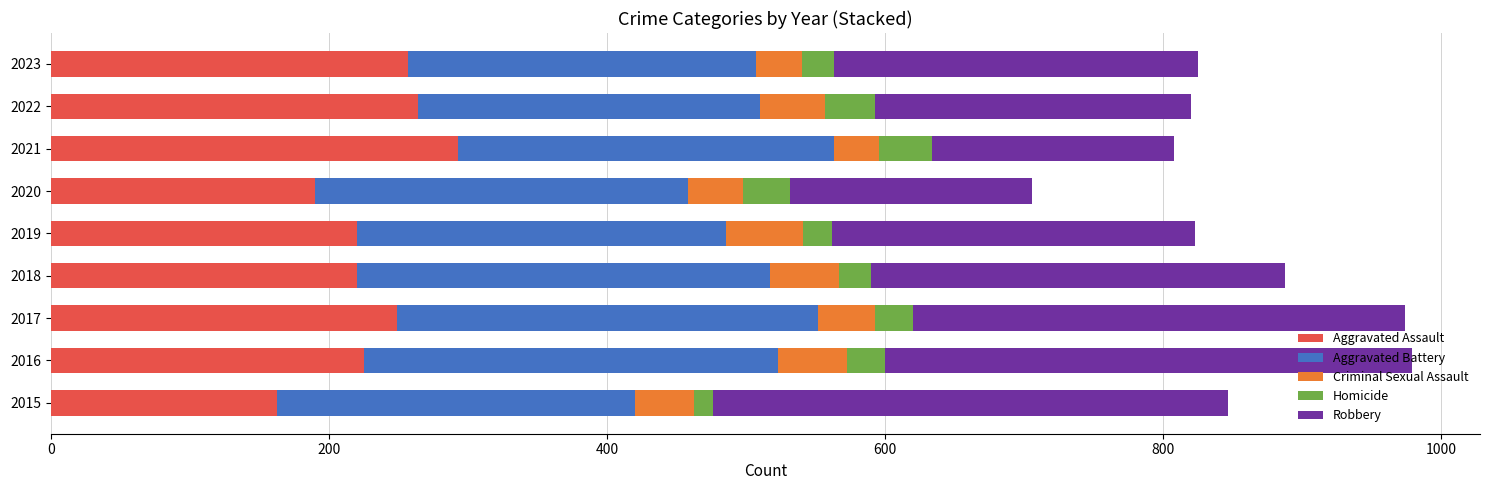

What is the total value across all series at 2019?

823